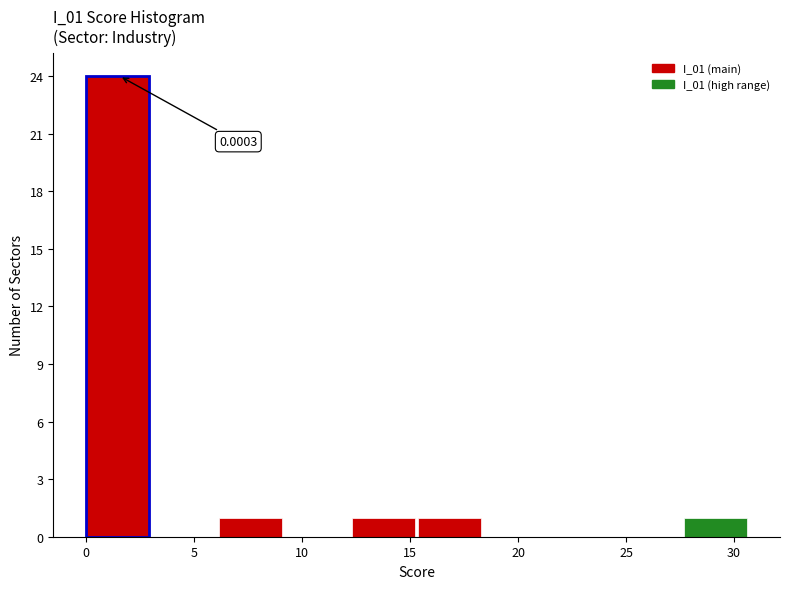

Over which range of the x-axis is the bar tallest?

0.0 to 3.0